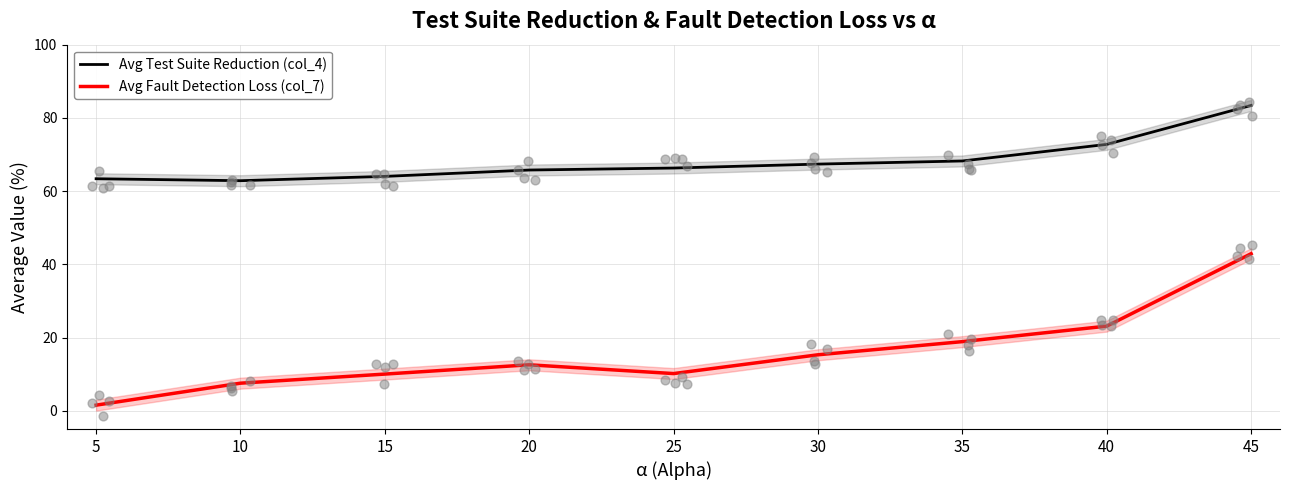

Is the value of Avg Fault Detection Loss (col_7) at 25 greater than the value of Avg Test Suite Reduction (col_4) at 15?

No